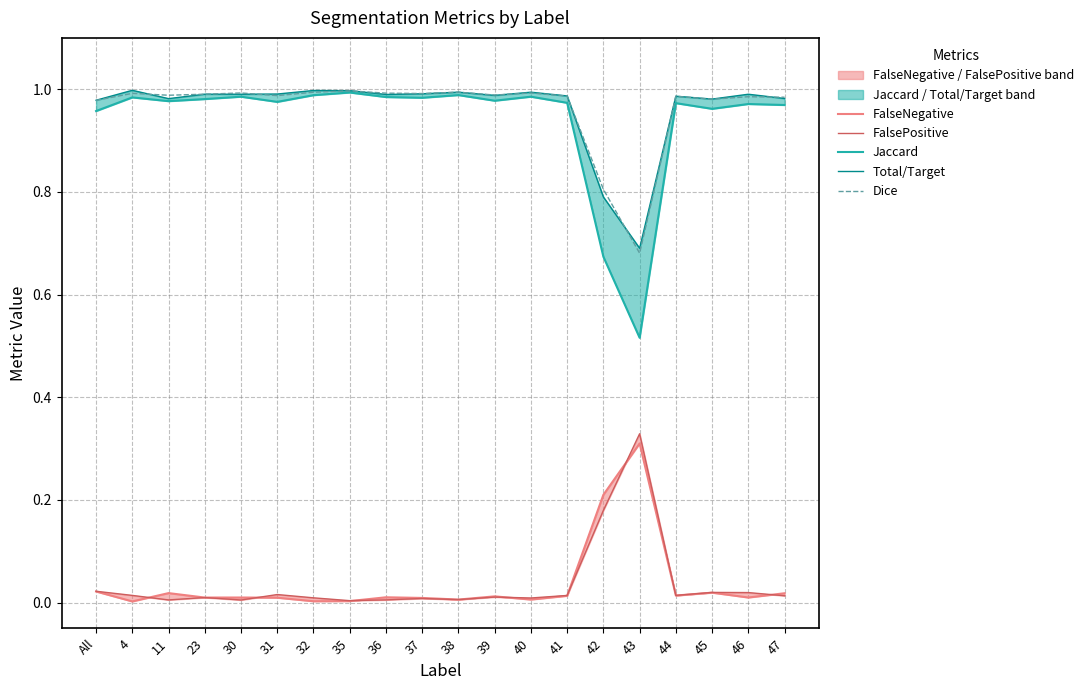

Which series ends up on top after the final intersection of FalseNegative and FalsePositive?

FalseNegative